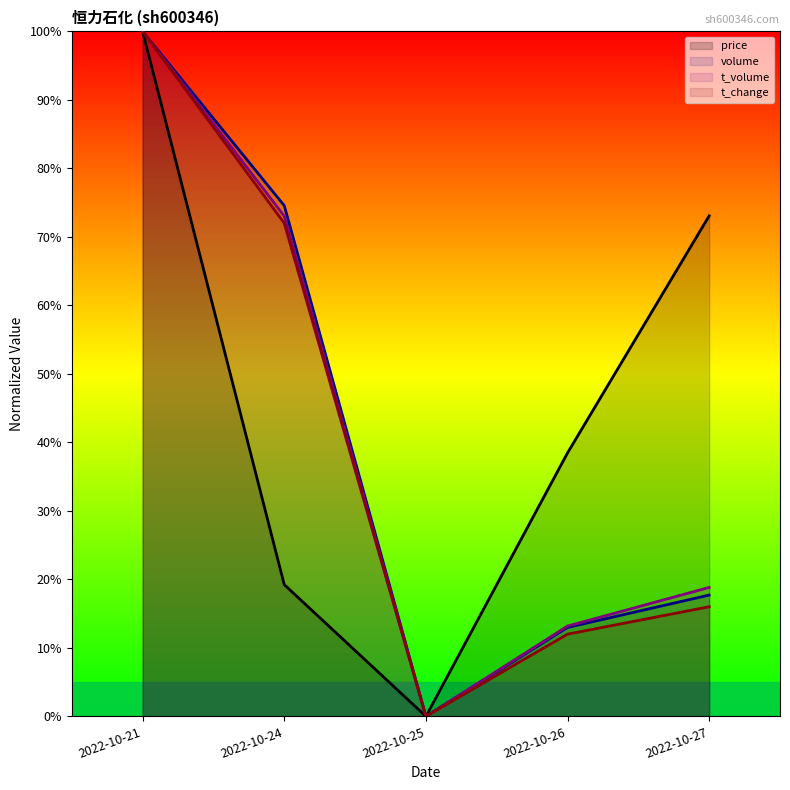

Reading left to right, what are all the values shown in this chart?

price: 100.0	19.2	0.0	38.5	73.1
volume: 100.0	74.6	0.0	13.0	17.7
t_volume: 100.0	73.0	0.0	13.2	18.8
t_change: 100.0	72.0	0.0	12.0	16.0